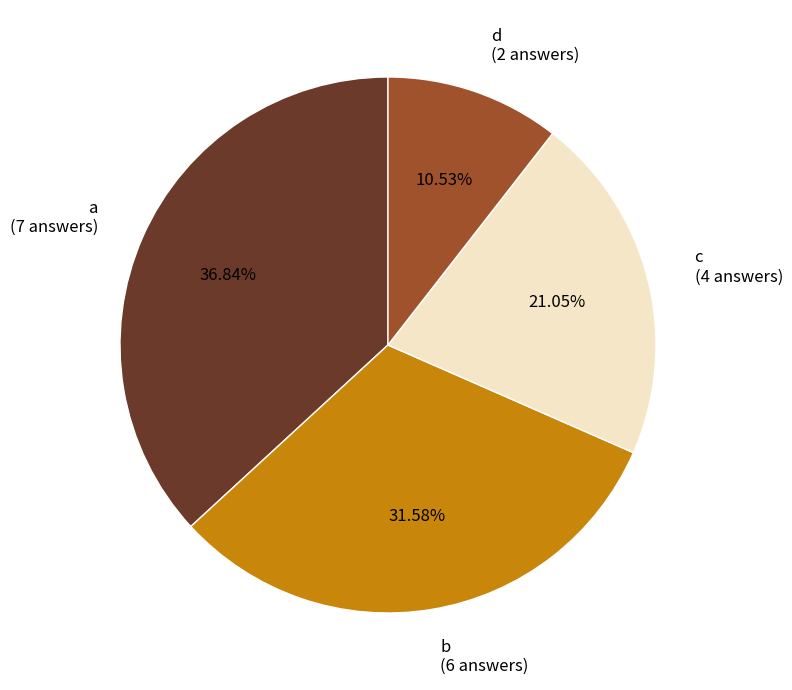

To the nearest percent, what percentage of the pie is a?

37%